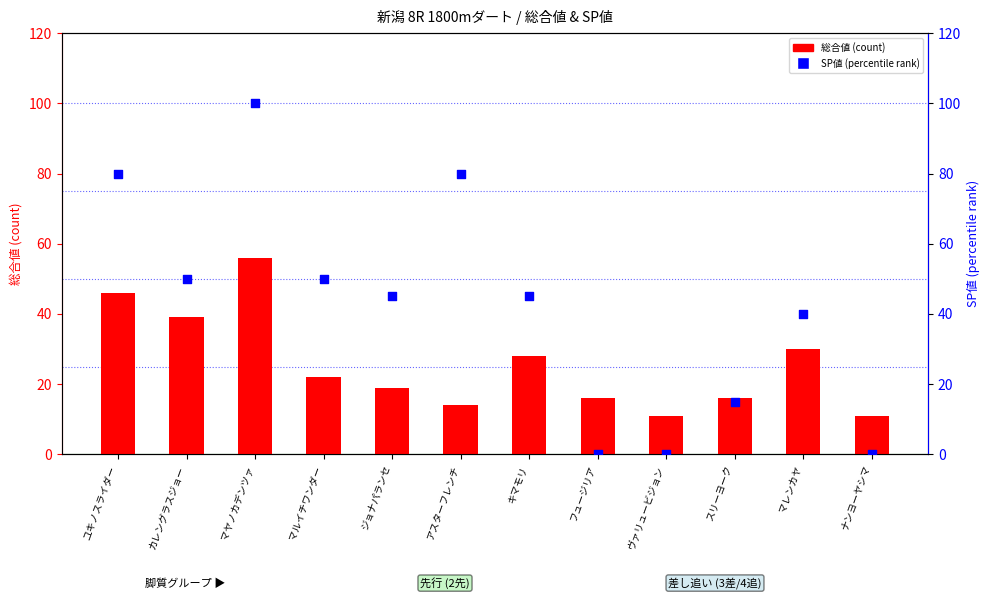

Which series reaches the maximum Y coordinate?

SP値